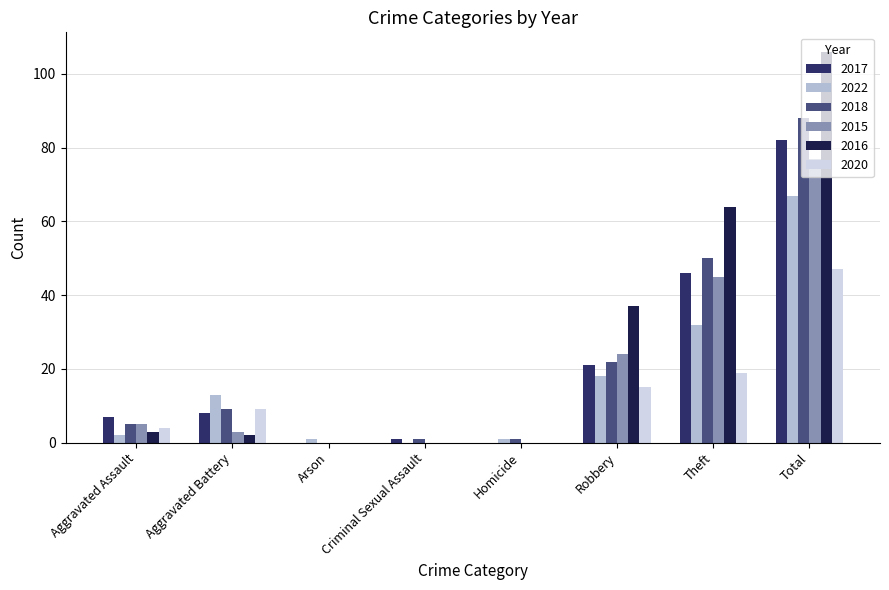

What are all the series names shown in the legend?

2017, 2022, 2018, 2015, 2016, 2020